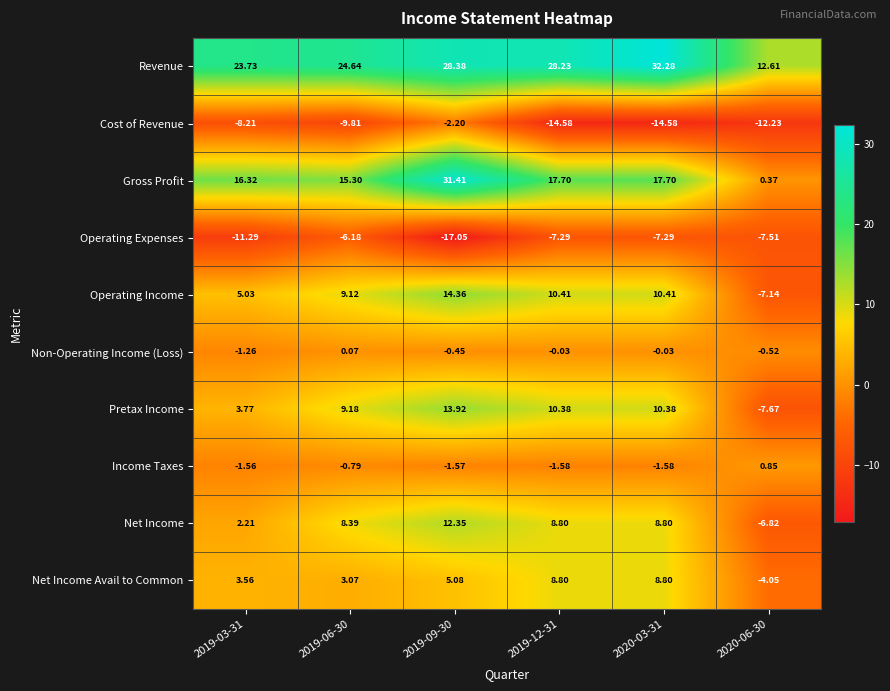

Between 2020-03-31 and 2020-06-30, which series saw the biggest shift?

Revenue